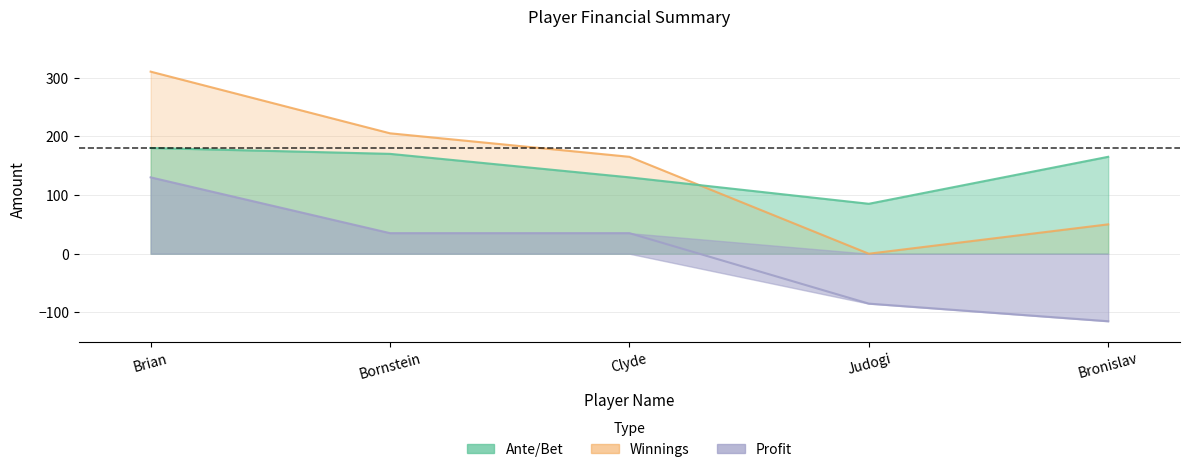

True or false: Profit has more than 0 points higher than both neighbors.

False